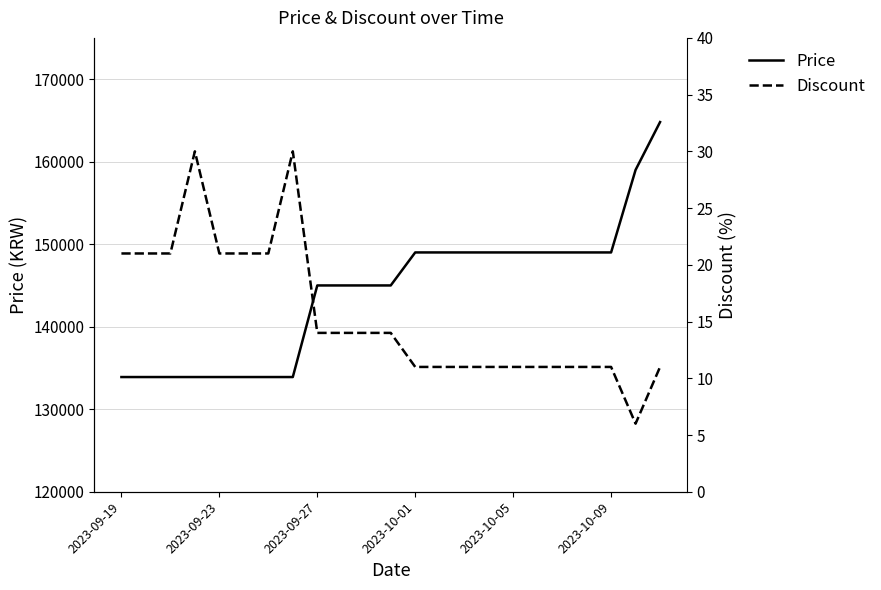

Is this an area chart (filled region under the line)?

No